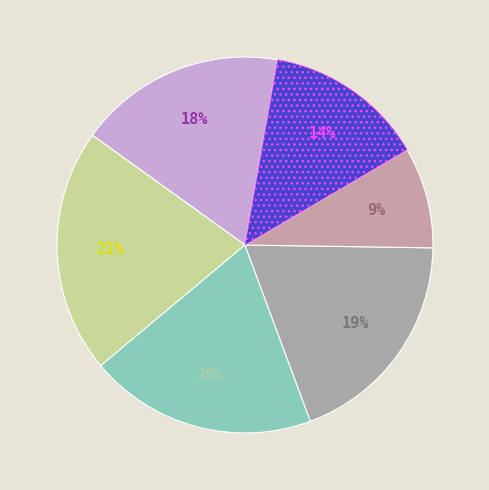

Count the number of slices in the pie.

6